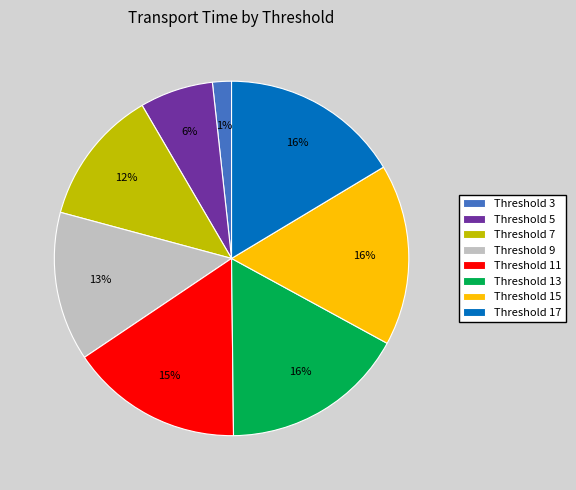

Combined, do 7 and 5 account for over 50%?

No